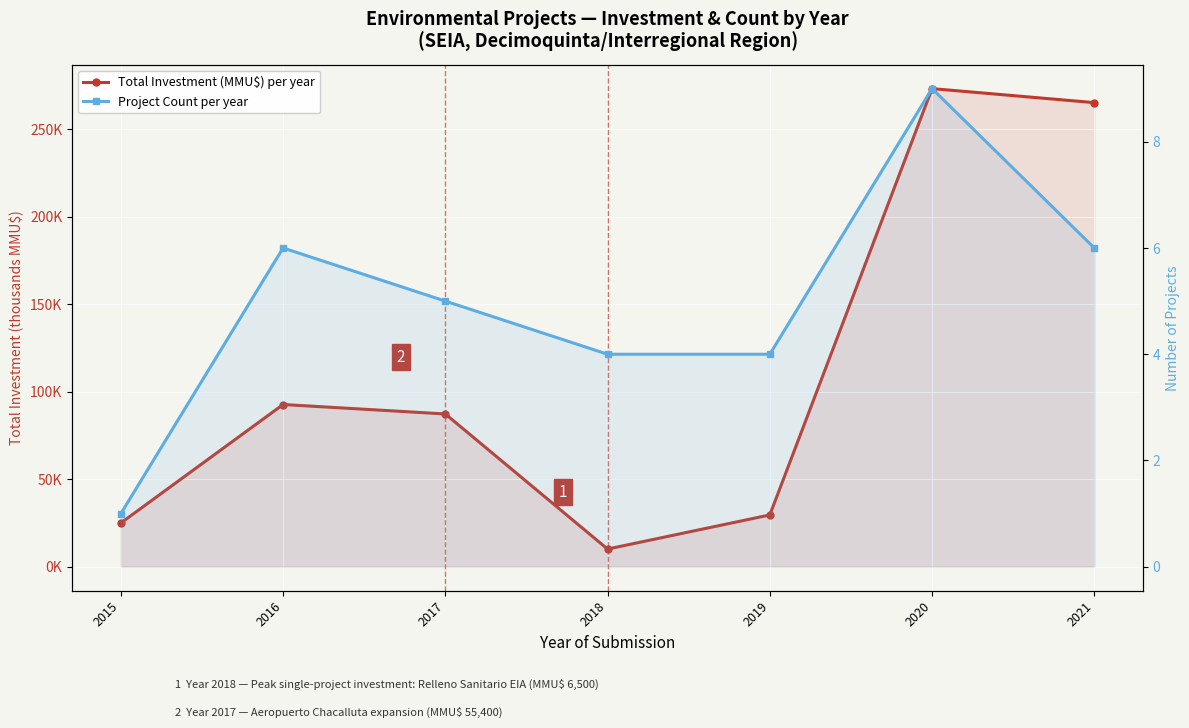

Rank the series by their maximum value, from lowest to highest.

Project Count per year, Total Investment (MMU$) per year